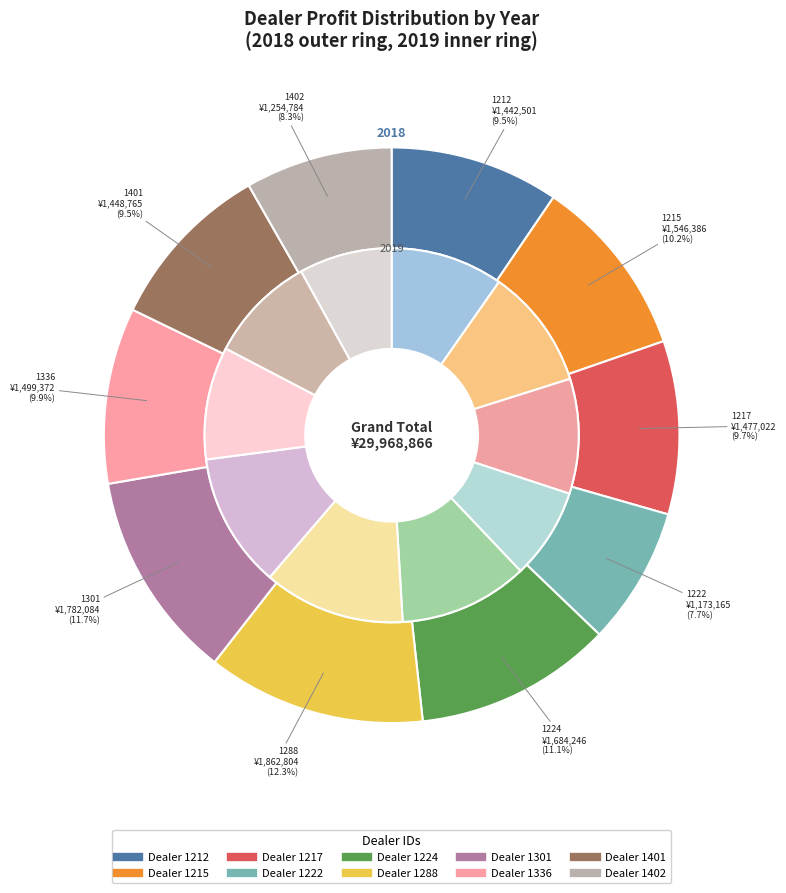

Rank the series at 1215 from lowest to highest value.

2019, 2018